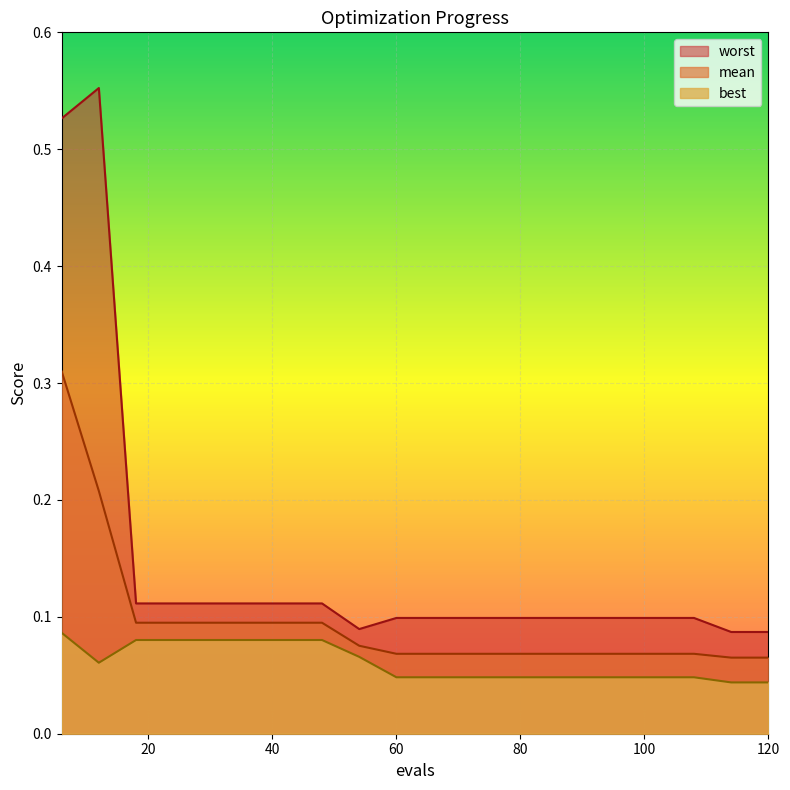

Count the number of categories in the chart.

20